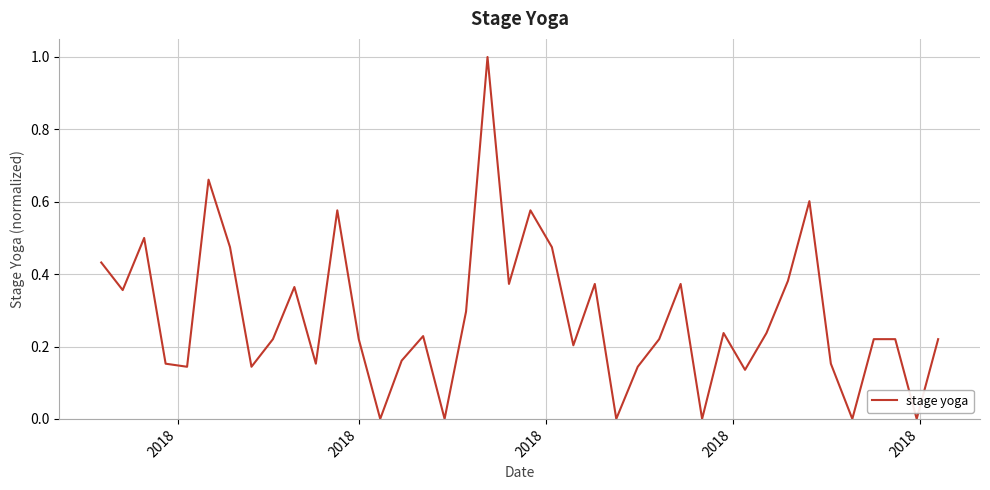

How many values are between 0 and 1?

40